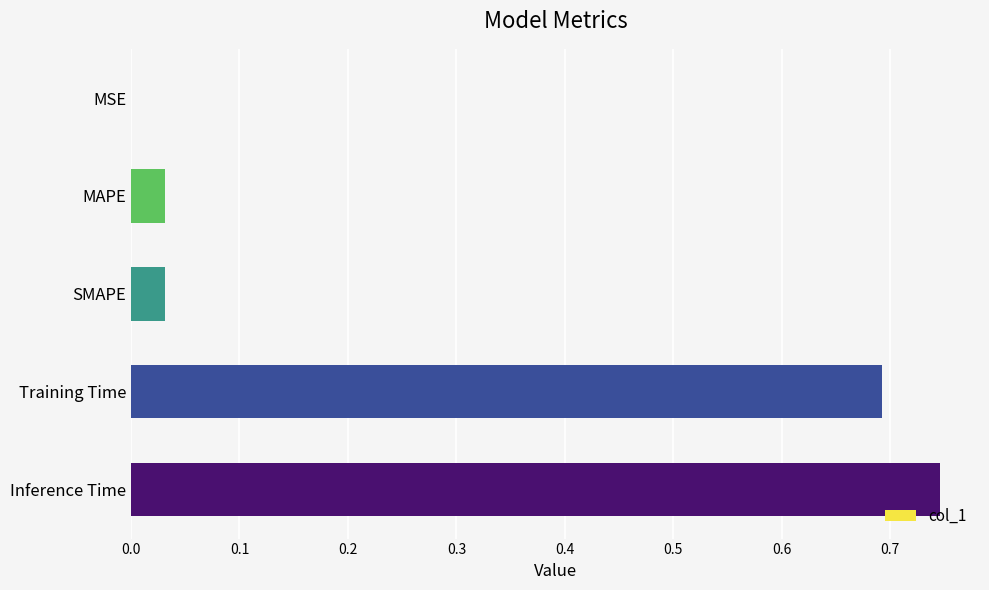

True or false: the data shows 0.7 at Inference Time.

True